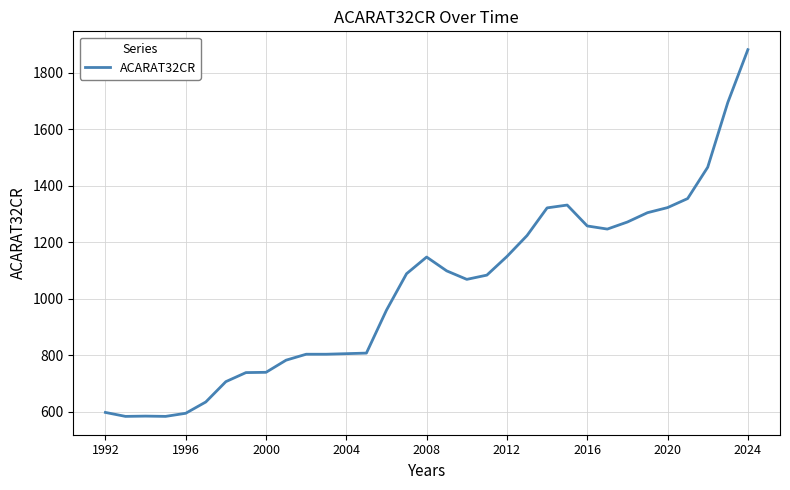

What is the minimum value shown in the chart?

584